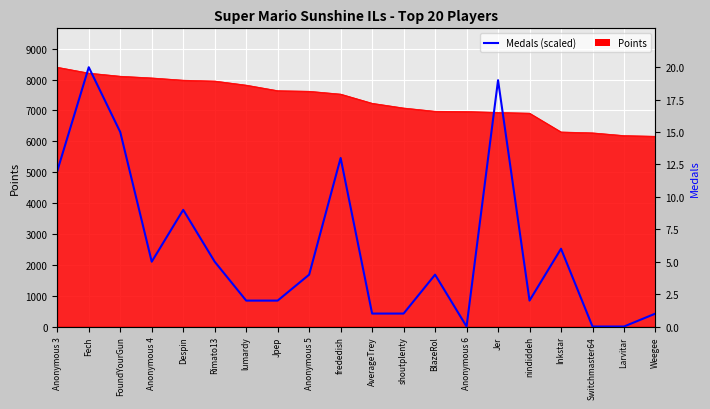

What is the label of the 1st point from the right?

Weegee